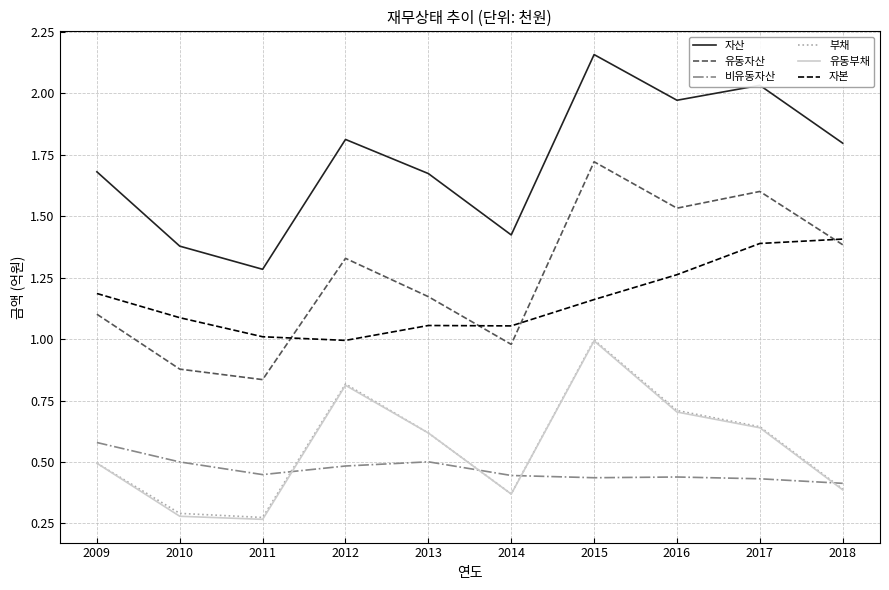

Is it true that 유동자산 equals 1.2 at 2013?

True